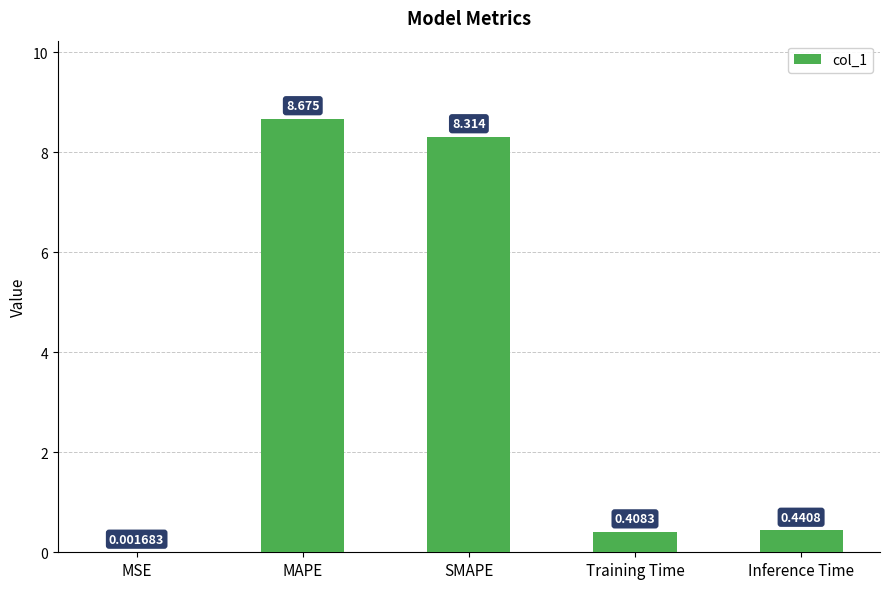

Which has a higher value, SMAPE or Training Time?

SMAPE